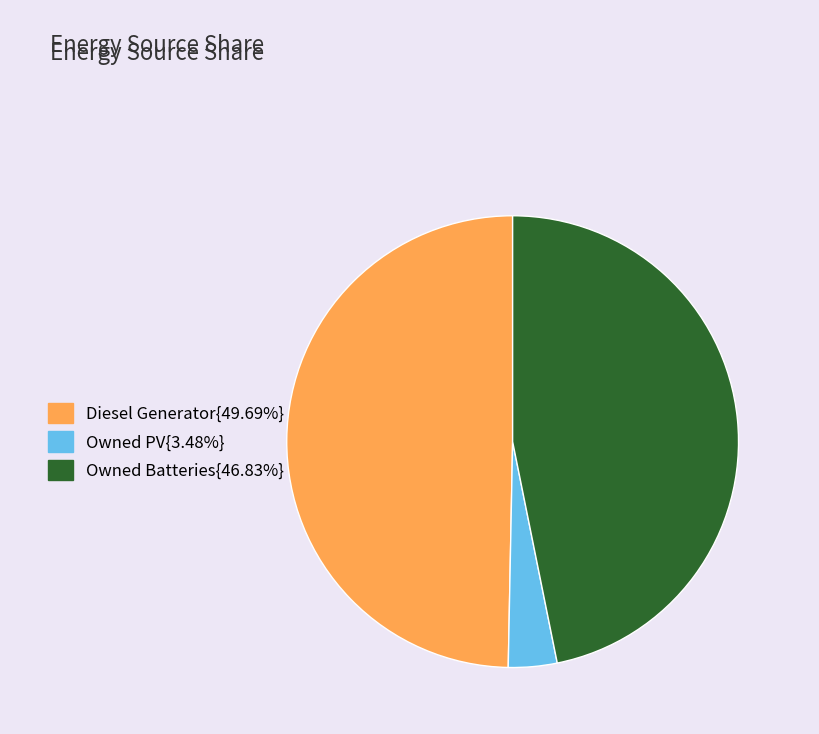

Combined, do Diesel Generator{49.69%} and Owned PV{3.48%} account for over 50%?

Yes